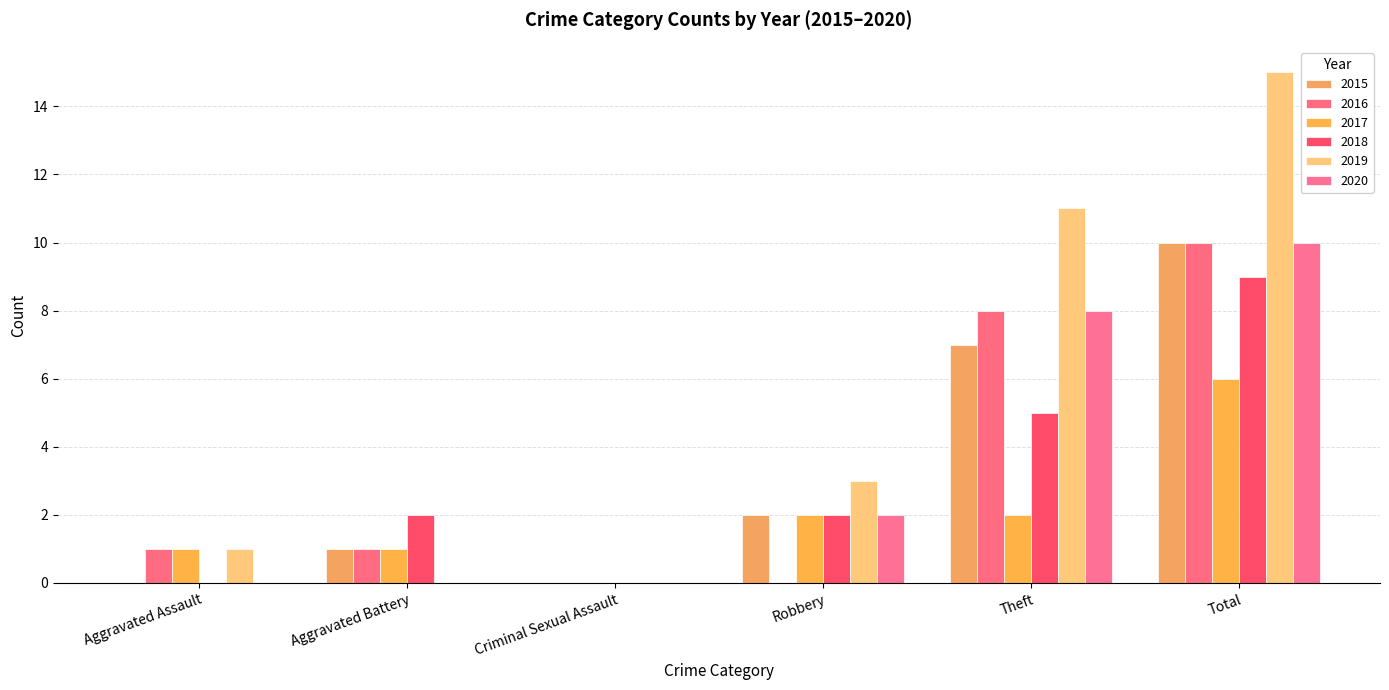

How many distinct data groups are displayed?

6